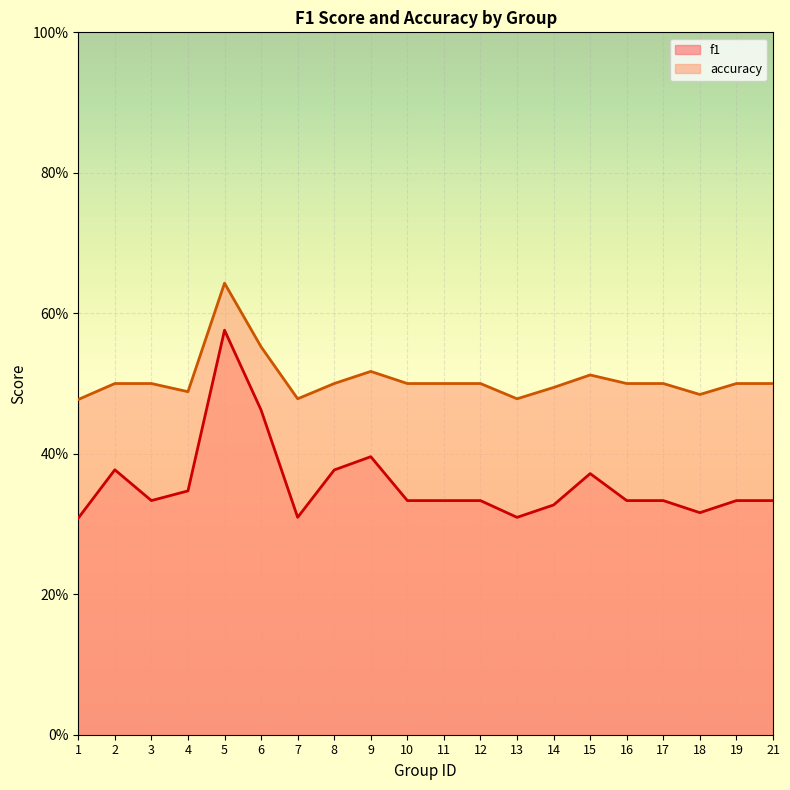

How many lines are shown in the chart?

2